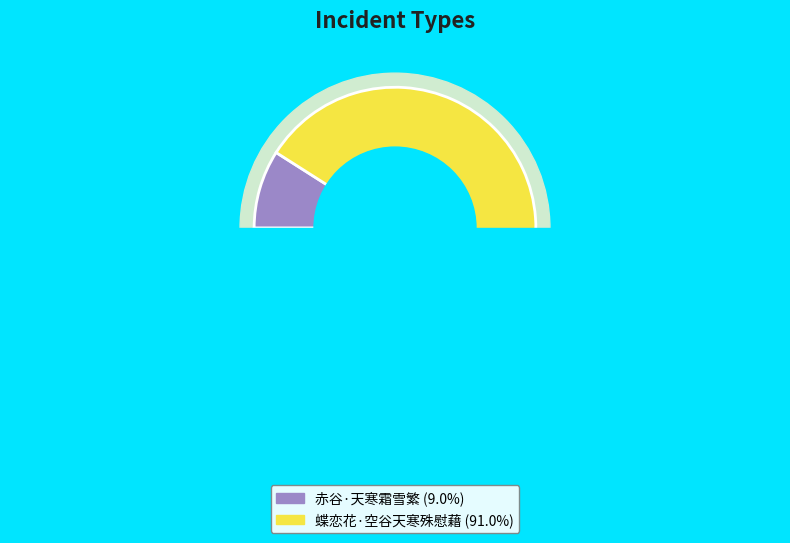

What is the ratio of the value at 蝶恋花·空谷天寒殊慰藉 to the value at 赤谷·天寒霜雪繁?

10.1